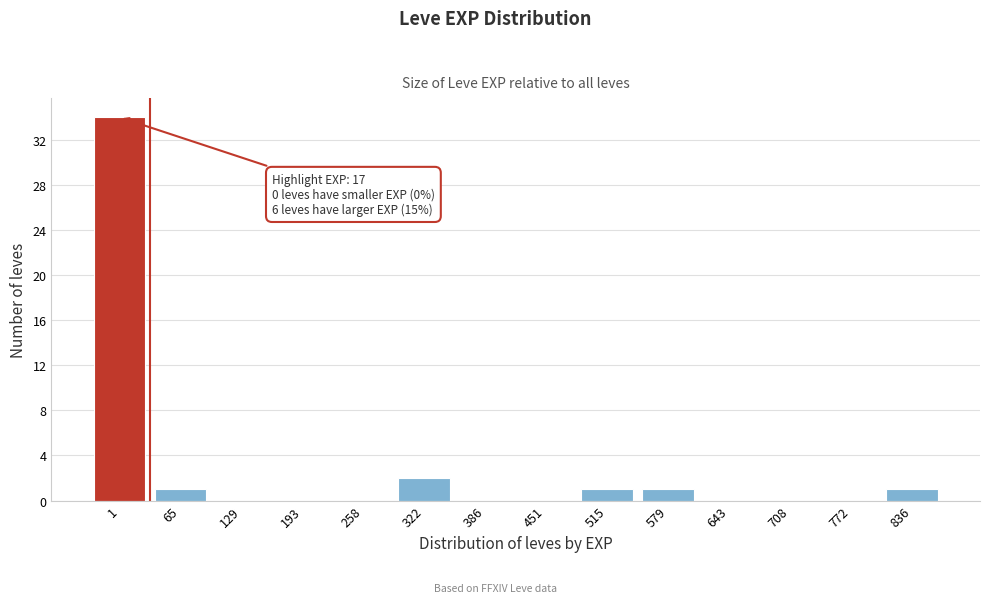

Reading left to right, what are all the values shown in this chart?

1=34	65=1	129=0	193=0	258=0	322=2	386=0	451=0	515=1	579=1	643=0	708=0	772=0	836=1